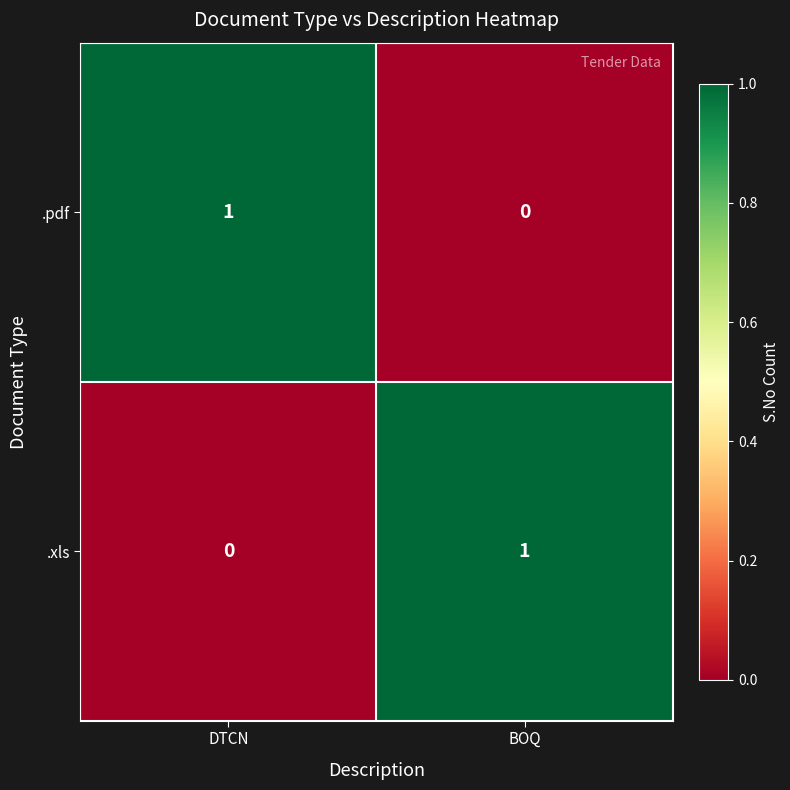

At which label is .xls closest to 0?

DTCN